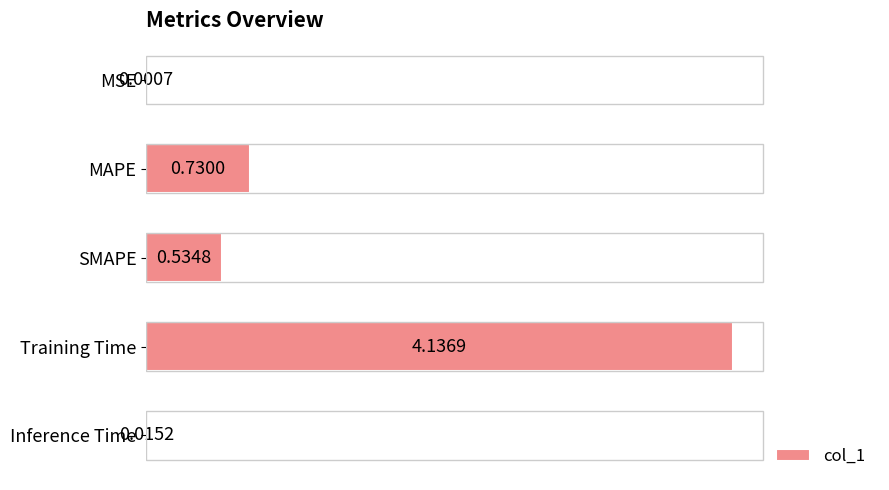

Which category has the highest value across all series?

Training Time